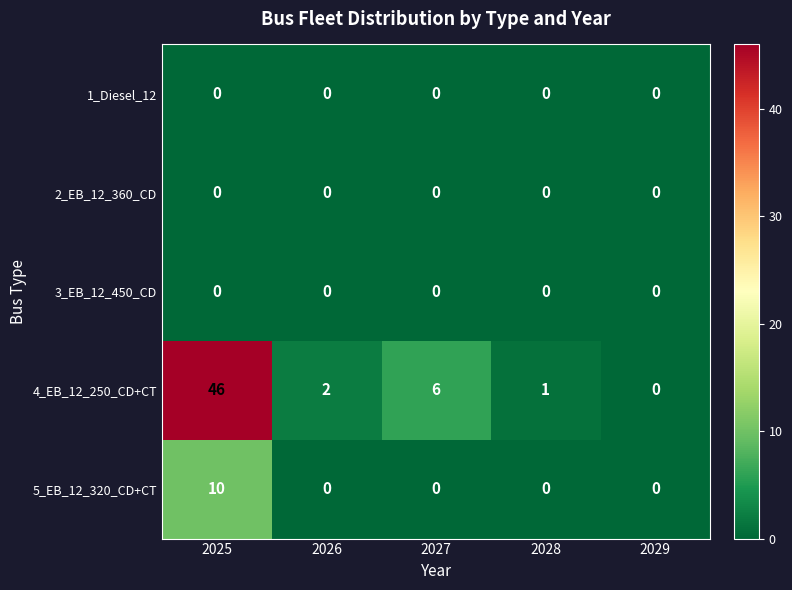

At which category is the sum across all series the highest?

2025